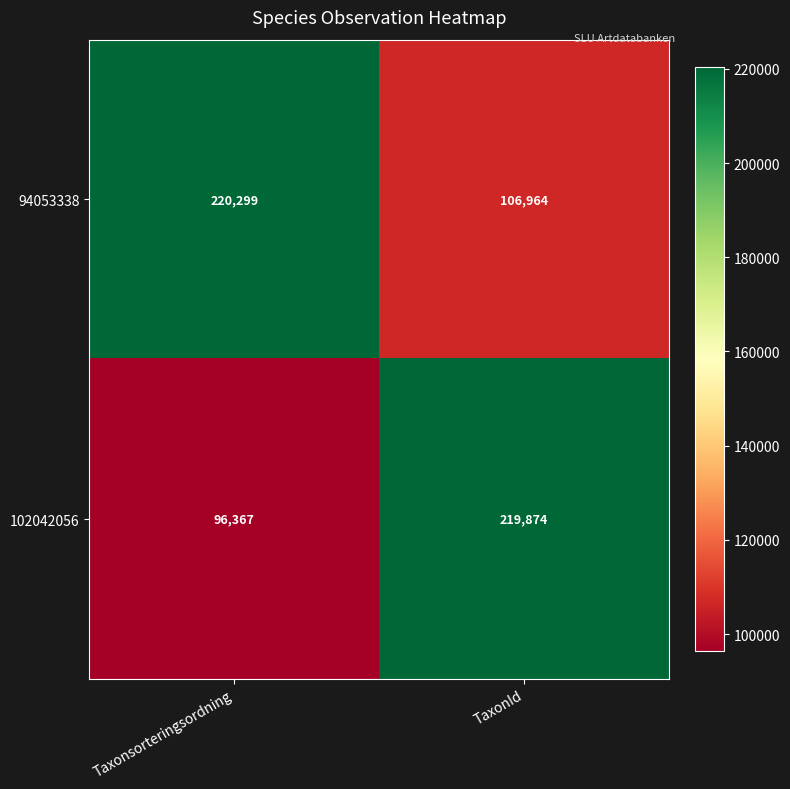

Reading left to right, what are all the values shown in this chart?

94053338: Taxonsorteringsordning=220299	TaxonId=106964
102042056: Taxonsorteringsordning=96367	TaxonId=219874